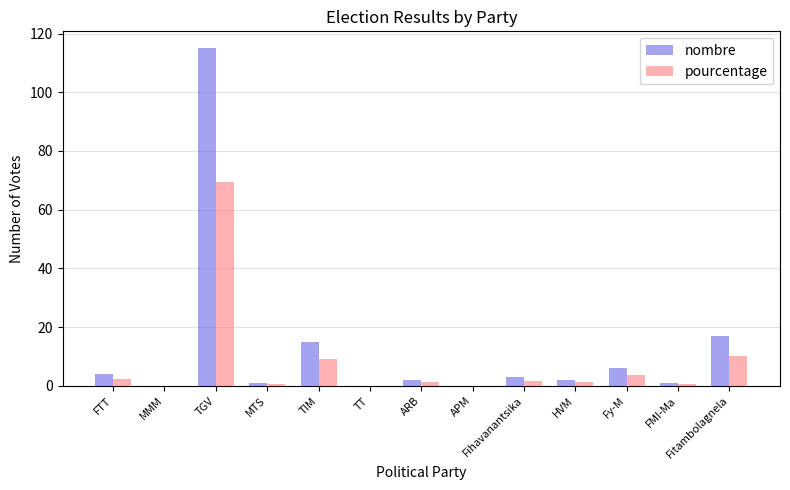

Which label corresponds to the largest value in the chart?

TGV